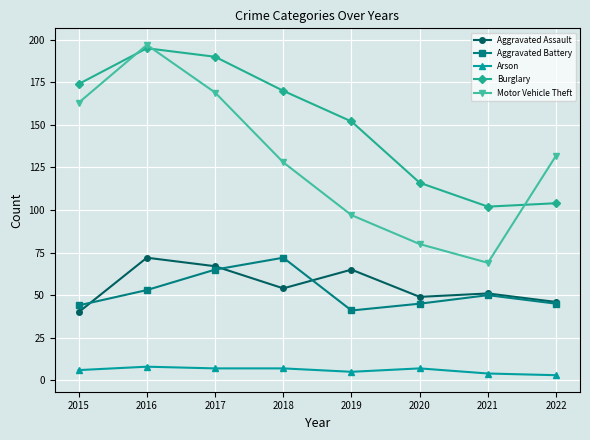

At which category does Burglary reach its first local peak?

2016